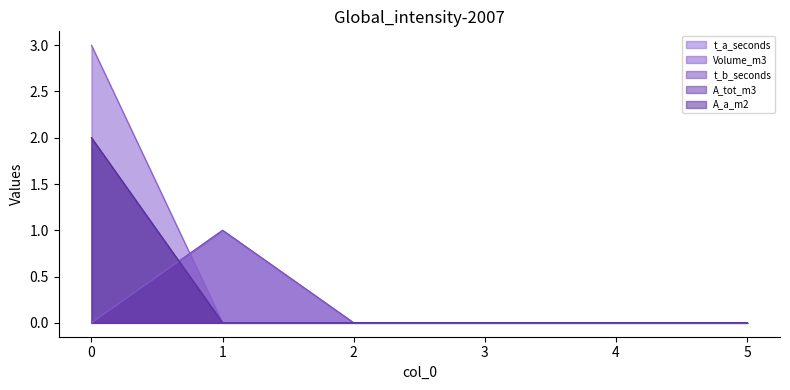

What are all the series names shown in the legend?

t_a_seconds, Volume_m3, t_b_seconds, A_tot_m3, A_a_m2